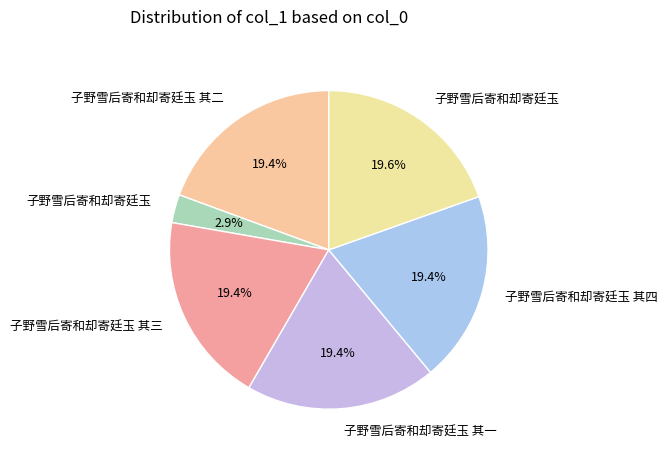

To the nearest percent, what is the difference between the largest and smallest slice percentages?

17%